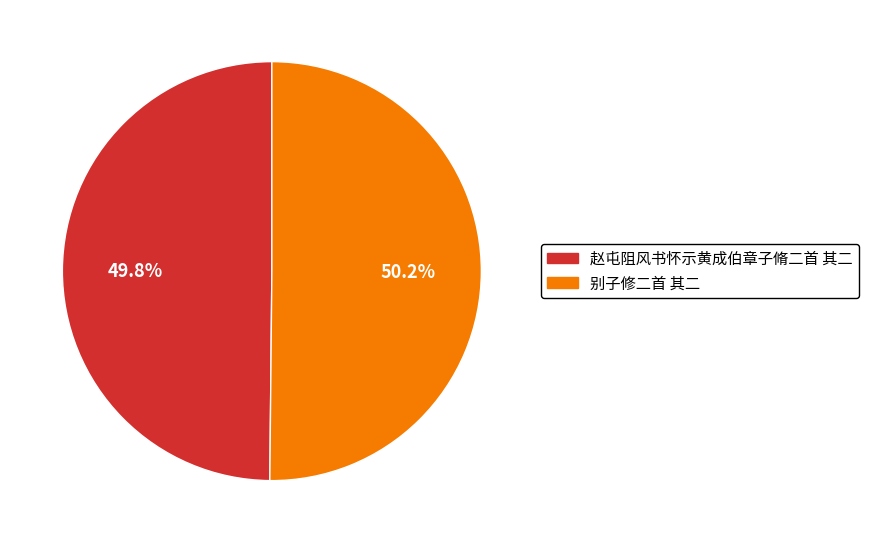

Is the sum of 别子修二首 其二 and 赵屯阻风书怀示黄成伯章子脩二首 其二 greater than half?

Yes